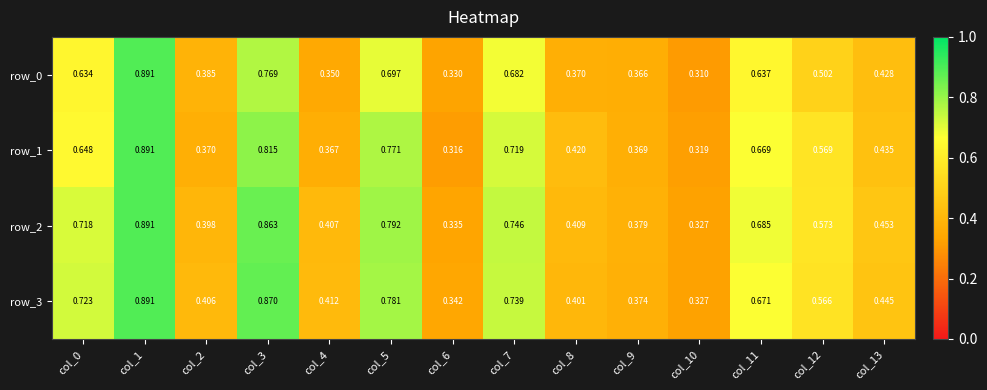

What is the average value of the row_3 series?

0.6